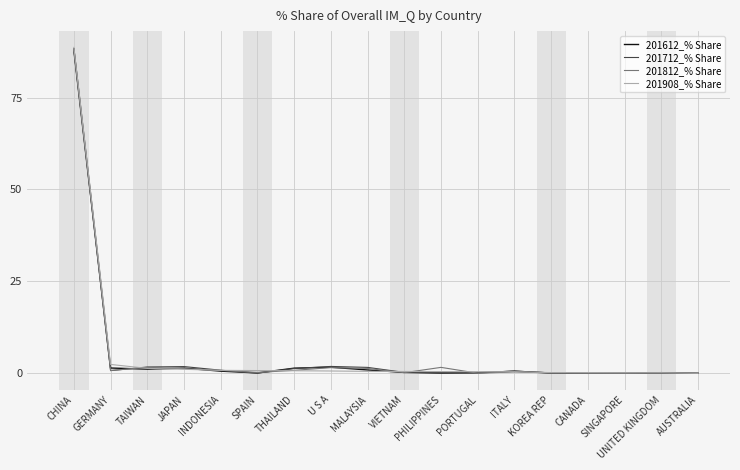

List the series in order of their overall mean, highest first.

201908_% Share, 201812_% Share, 201712_% Share, 201612_% Share